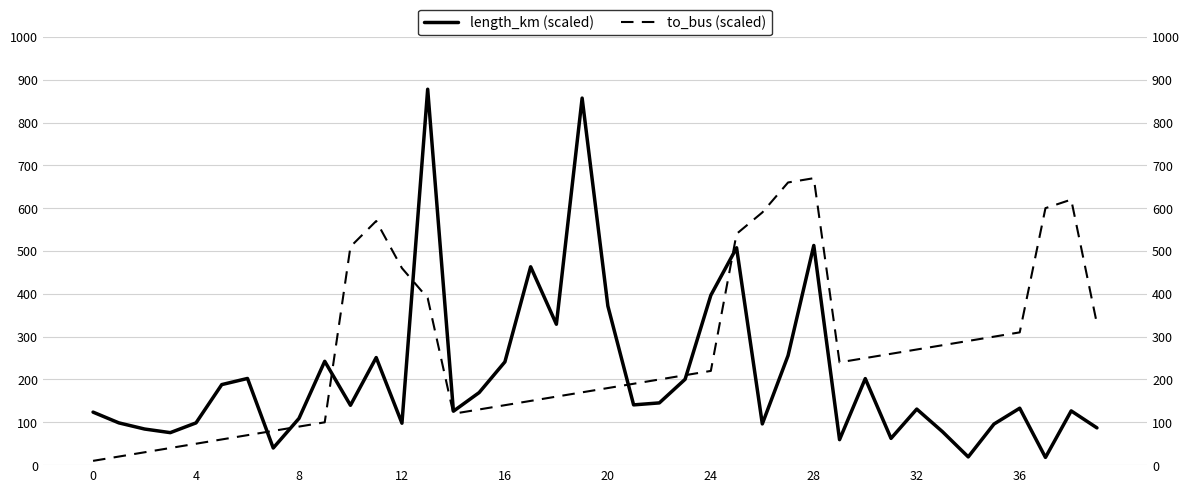

The to_bus (scaled) series shows 290.0 at 34. True or false?

True